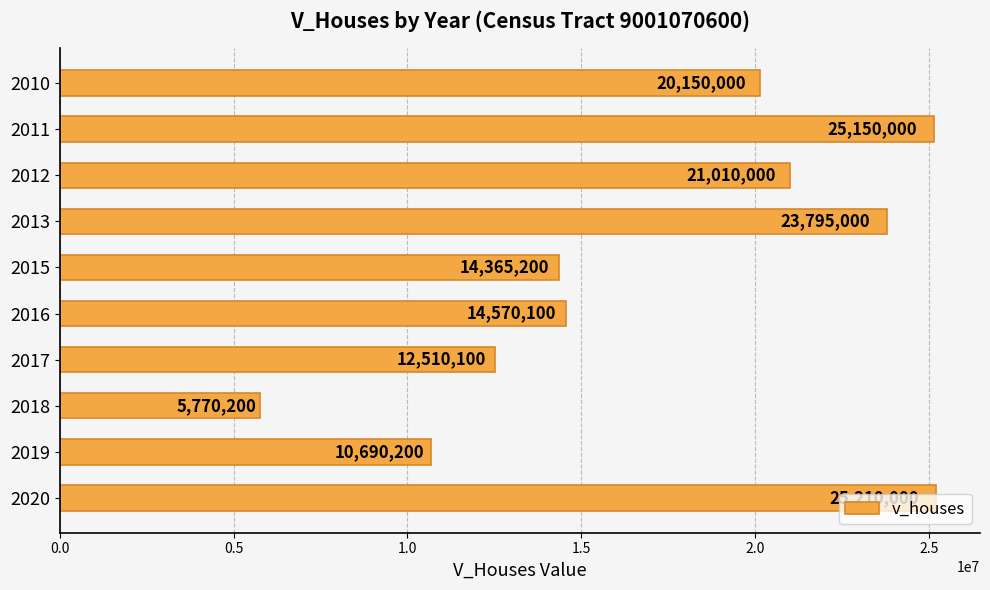

How many values are below 20150000?

5